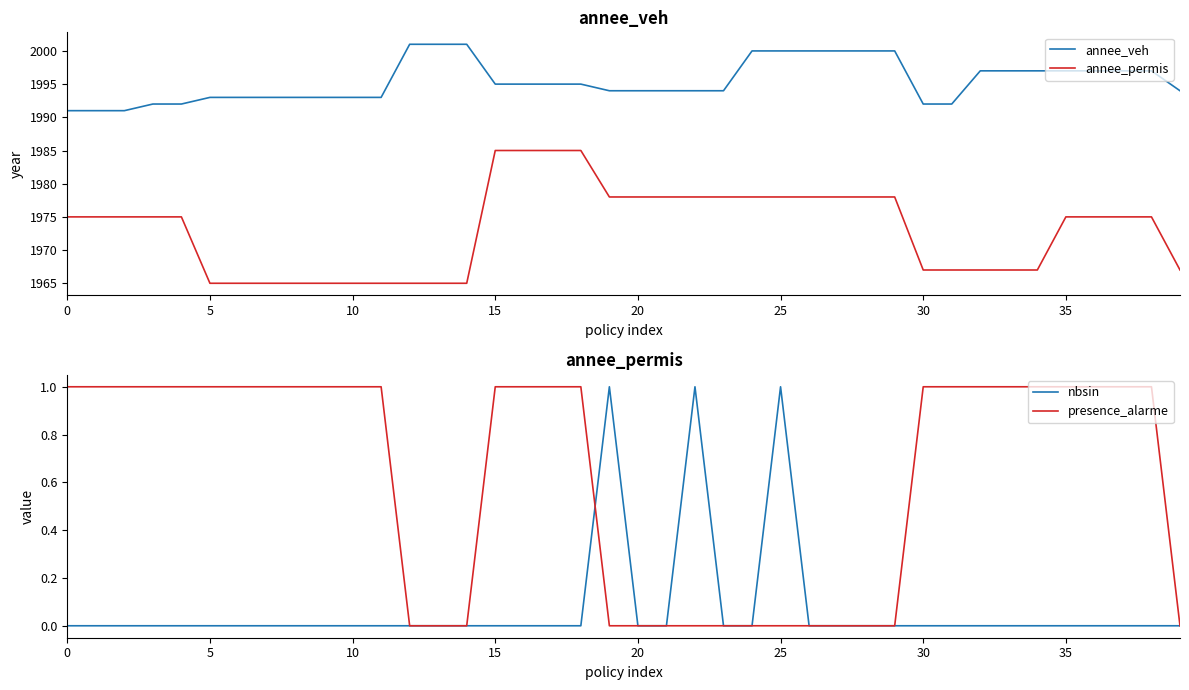

Which has a higher value, 11 or 10?

11